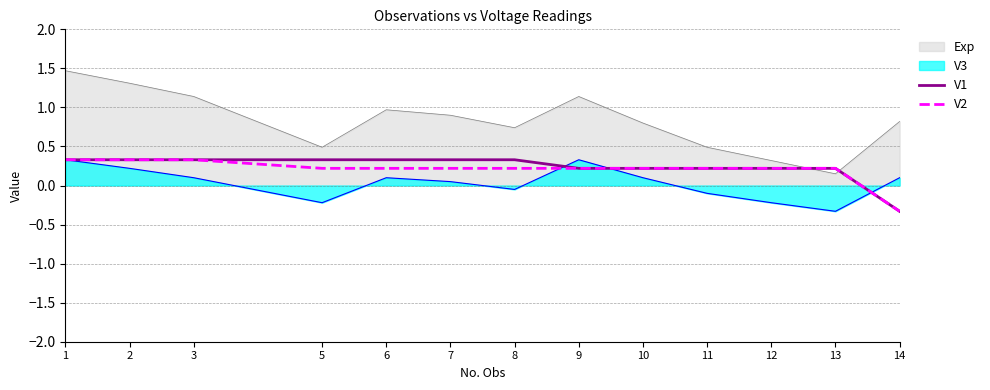

True or false: V2 has a value of 0.1 at 12.

False